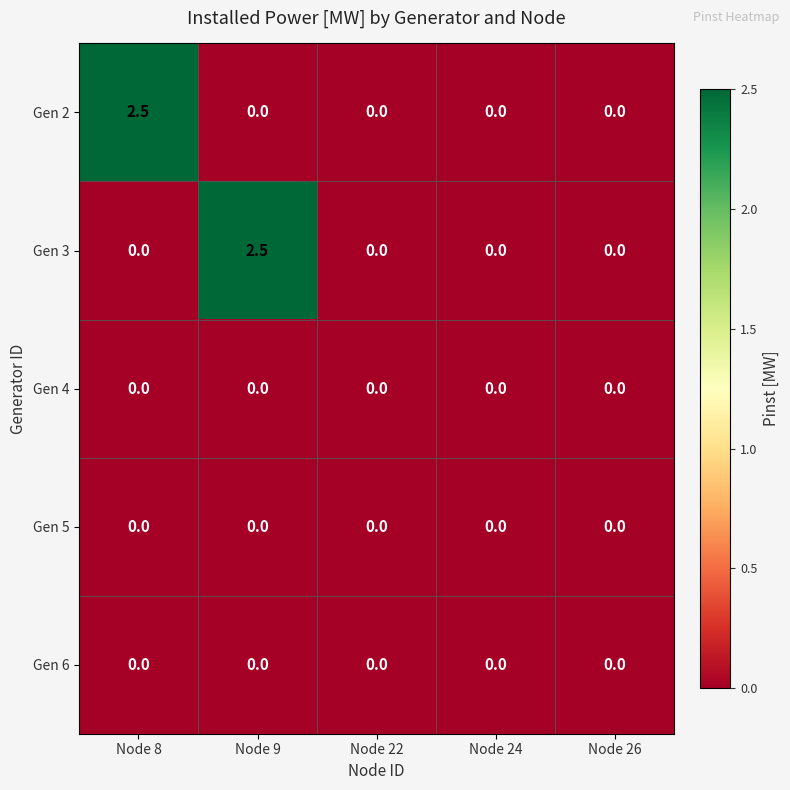

At which label does Gen 2 reach its peak?

Node 8